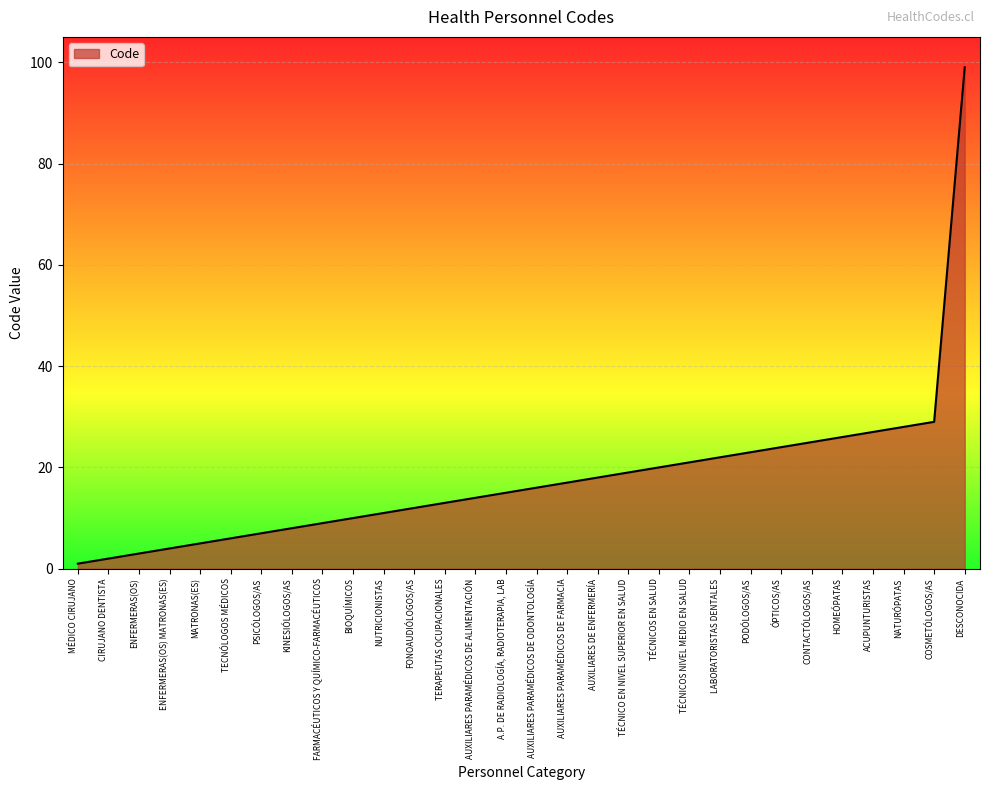

Which label corresponds to the smallest value in the chart?

MÉDICO CIRUJANO